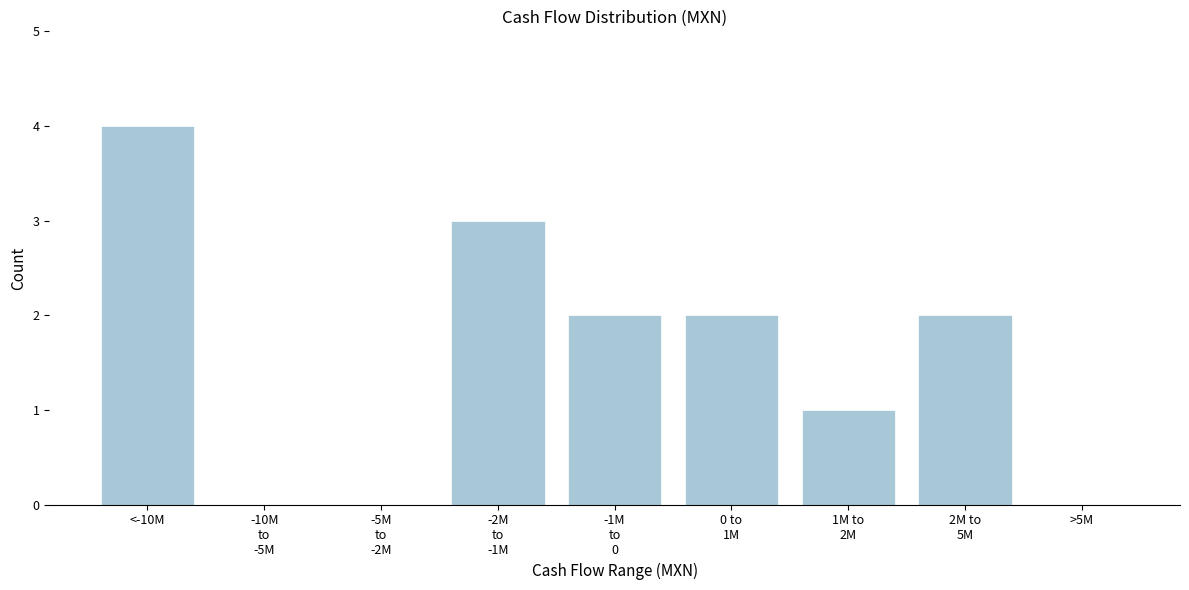

What is the sum of all values?

14